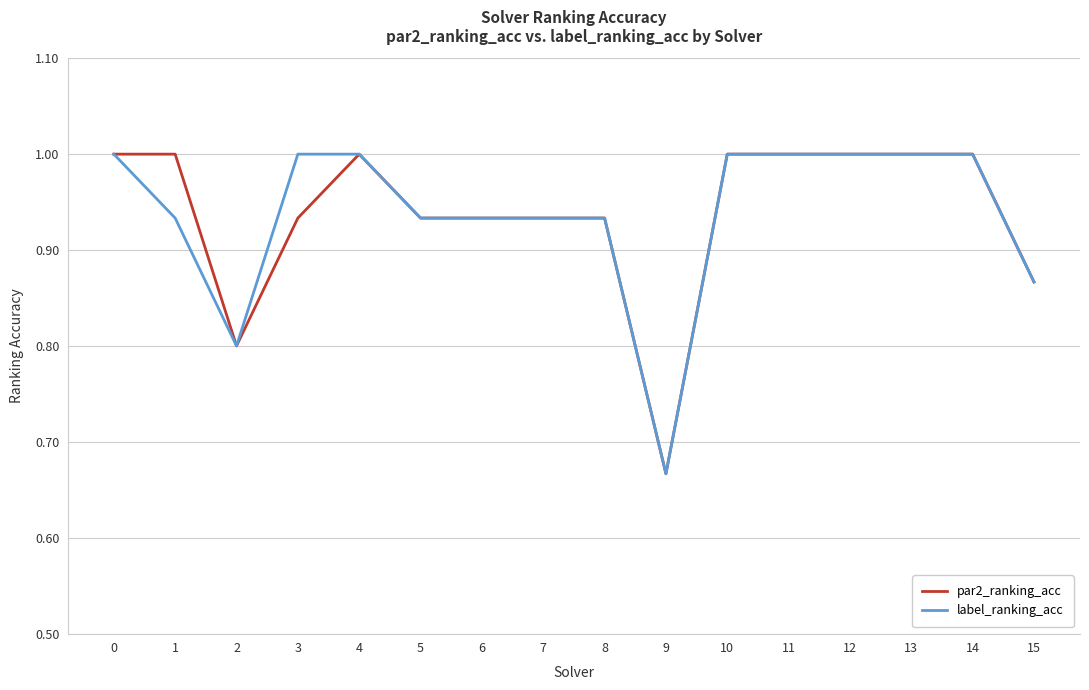

Where is the first local minimum for label_ranking_acc?

2